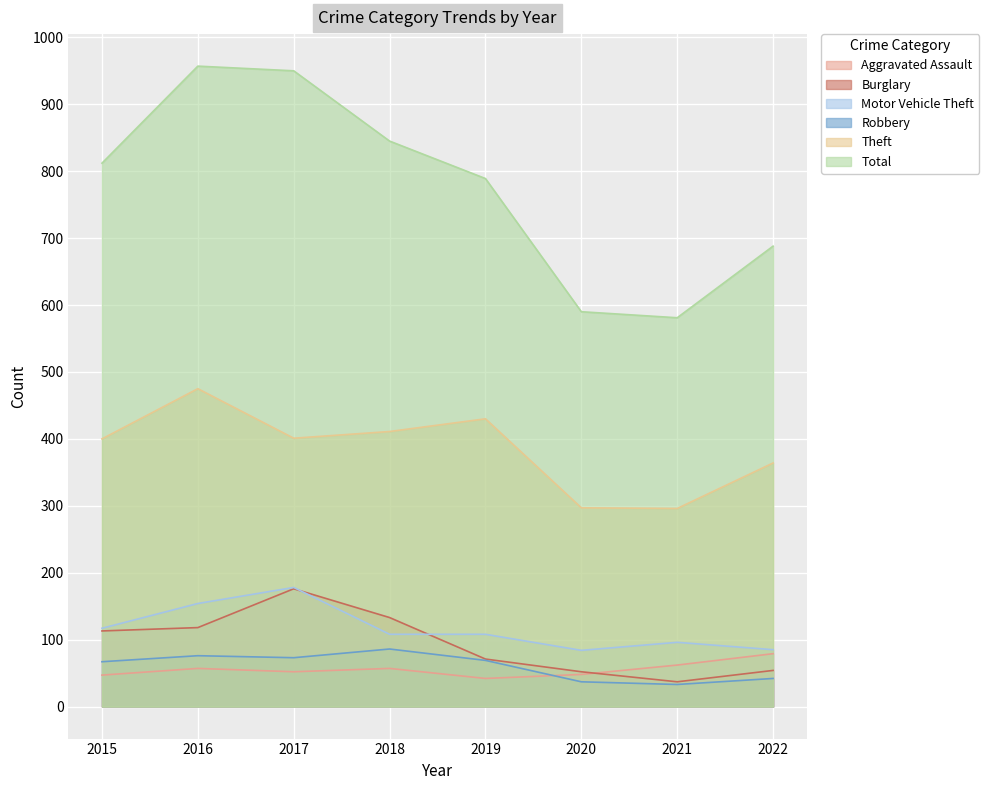

True or false: Theft has more than 0 points higher than both neighbors.

True